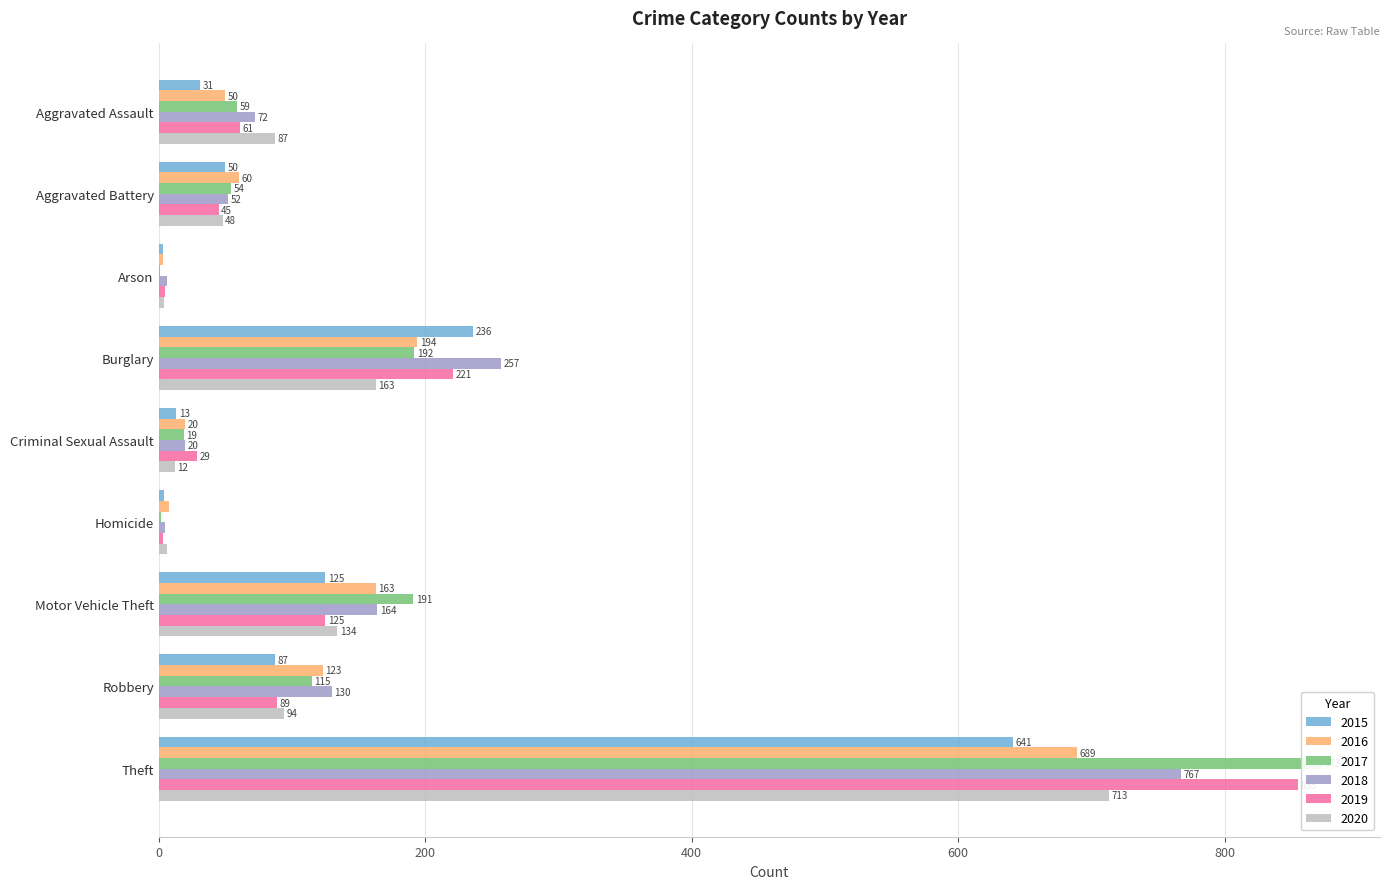

Reading left to right, transcribe all the data shown in this chart.

2015: Aggravated Assault=31	Aggravated Battery=50	Arson=3	Burglary=236	Criminal Sexual Assault=13	Homicide=4	Motor Vehicle Theft=125	Robbery=87	Theft=641
2016: Aggravated Assault=50	Aggravated Battery=60	Arson=3	Burglary=194	Criminal Sexual Assault=20	Homicide=8	Motor Vehicle Theft=163	Robbery=123	Theft=689
2017: Aggravated Assault=59	Aggravated Battery=54	Arson=1	Burglary=192	Criminal Sexual Assault=19	Homicide=2	Motor Vehicle Theft=191	Robbery=115	Theft=873
2018: Aggravated Assault=72	Aggravated Battery=52	Arson=6	Burglary=257	Criminal Sexual Assault=20	Homicide=5	Motor Vehicle Theft=164	Robbery=130	Theft=767
2019: Aggravated Assault=61	Aggravated Battery=45	Arson=5	Burglary=221	Criminal Sexual Assault=29	Homicide=3	Motor Vehicle Theft=125	Robbery=89	Theft=855
2020: Aggravated Assault=87	Aggravated Battery=48	Arson=4	Burglary=163	Criminal Sexual Assault=12	Homicide=6	Motor Vehicle Theft=134	Robbery=94	Theft=713